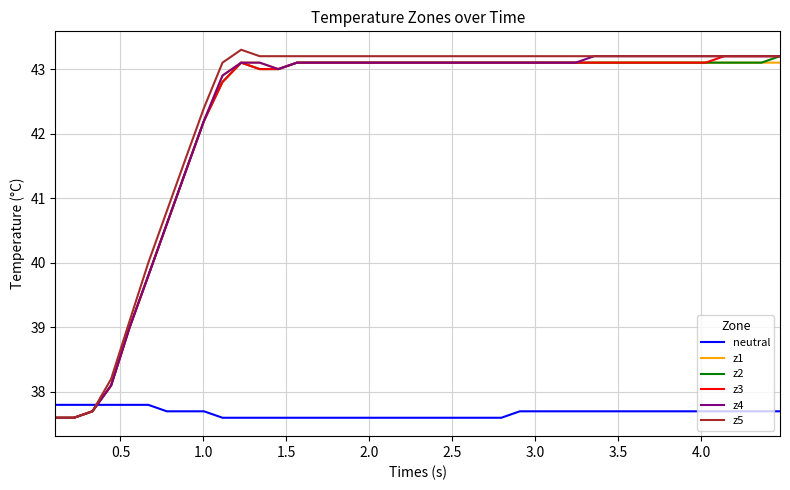

Which series ends up on top after the final intersection of neutral and z5?

z5